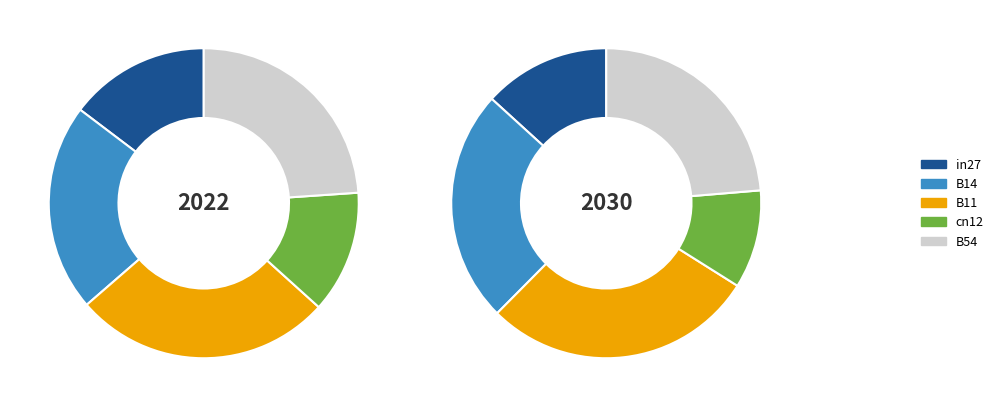

To the nearest percent, what percentage of the pie is B54?

24%